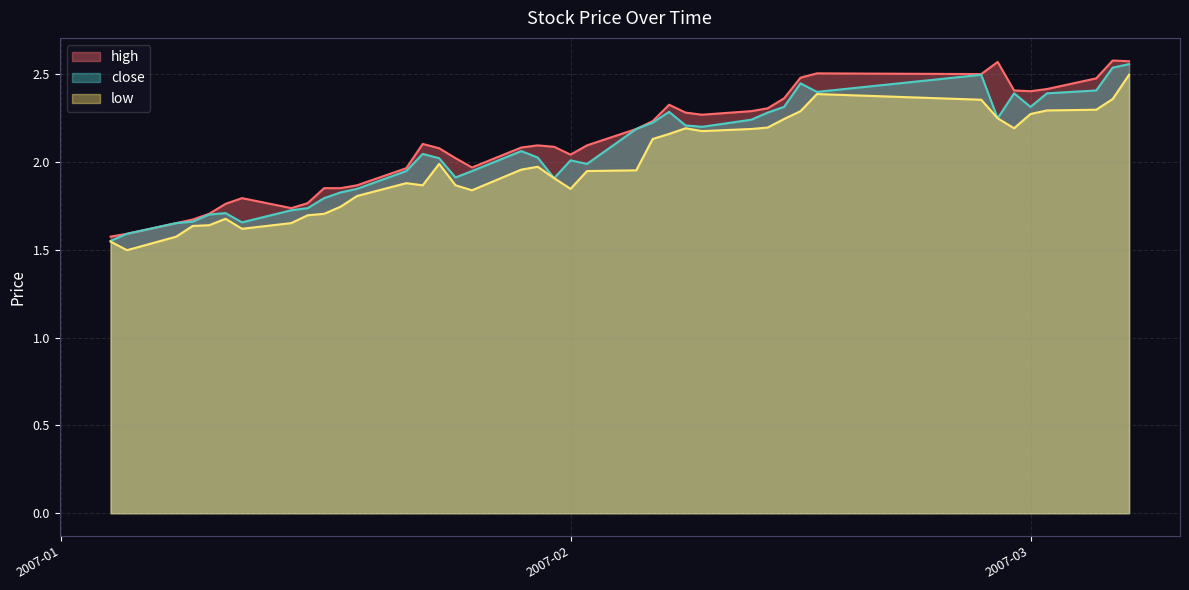

What position from the right is 2007-01-18?

30